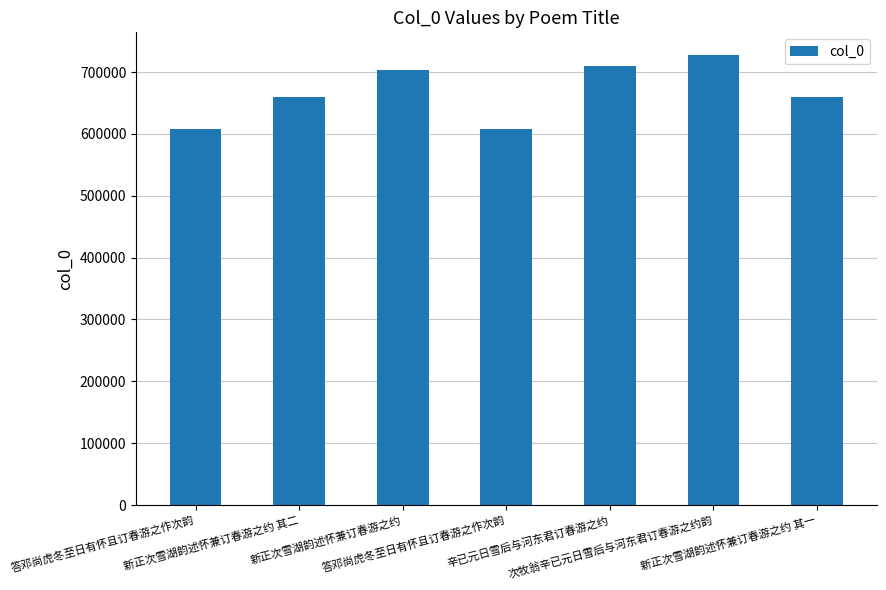

How many bars are there in total?

7